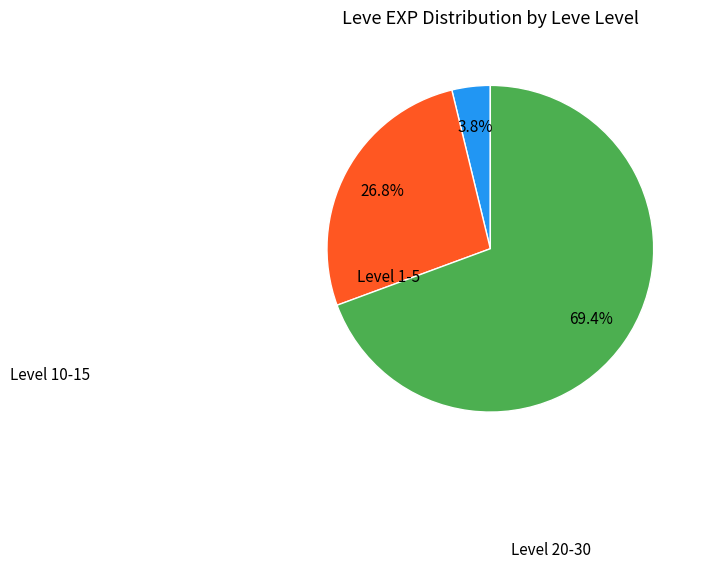

How many slices are in this pie chart?

3